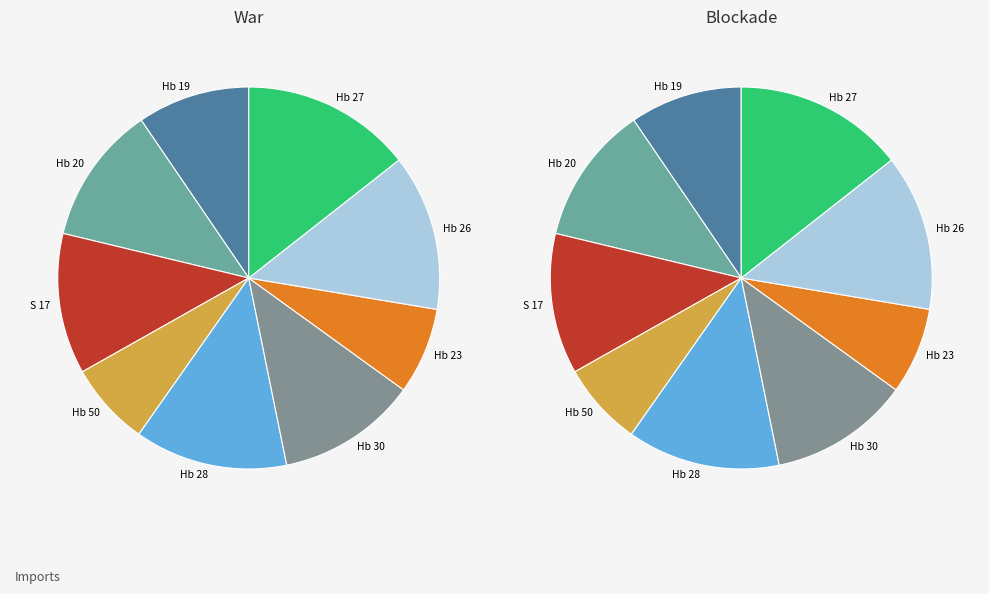

What percentage is NOT represented by Hb 20?

88.3%